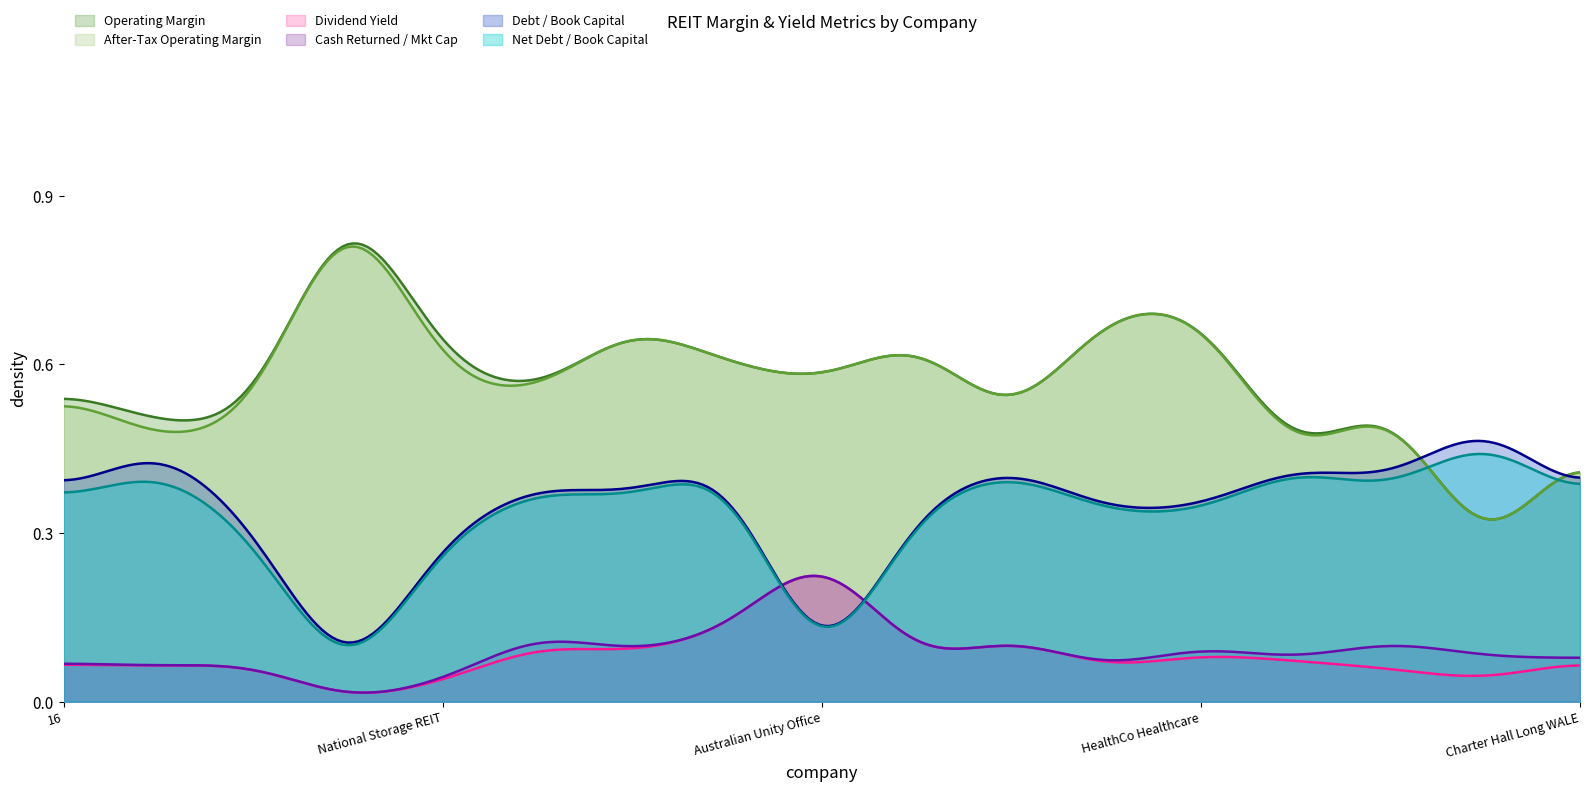

Is it true that after_tax_operating_margin equals 0.7 at HealthCo Healthcare?

True